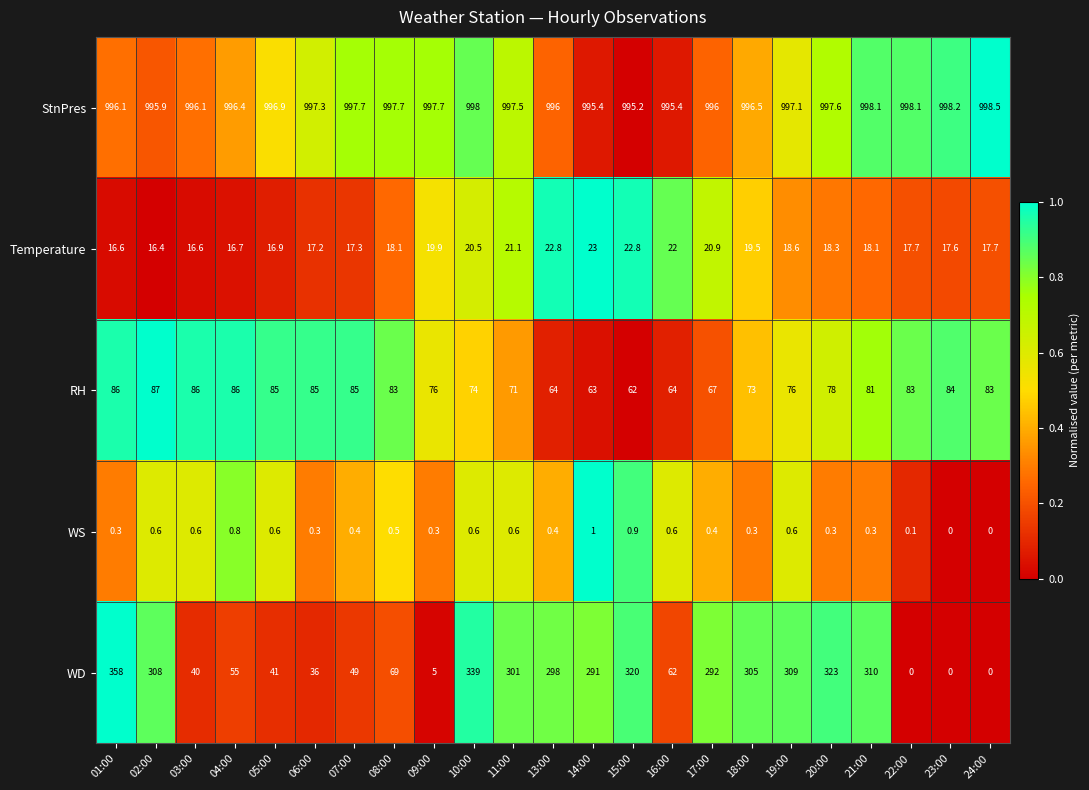

What is the difference between the second highest and minimum values in the WS series?

0.9